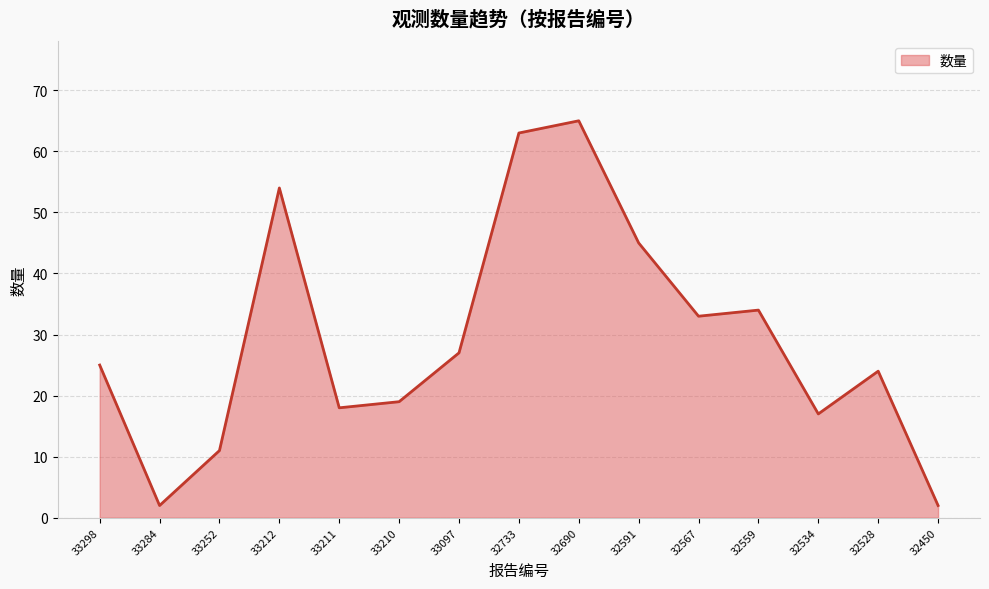

Is it true that the value at 33210 is 34?

False